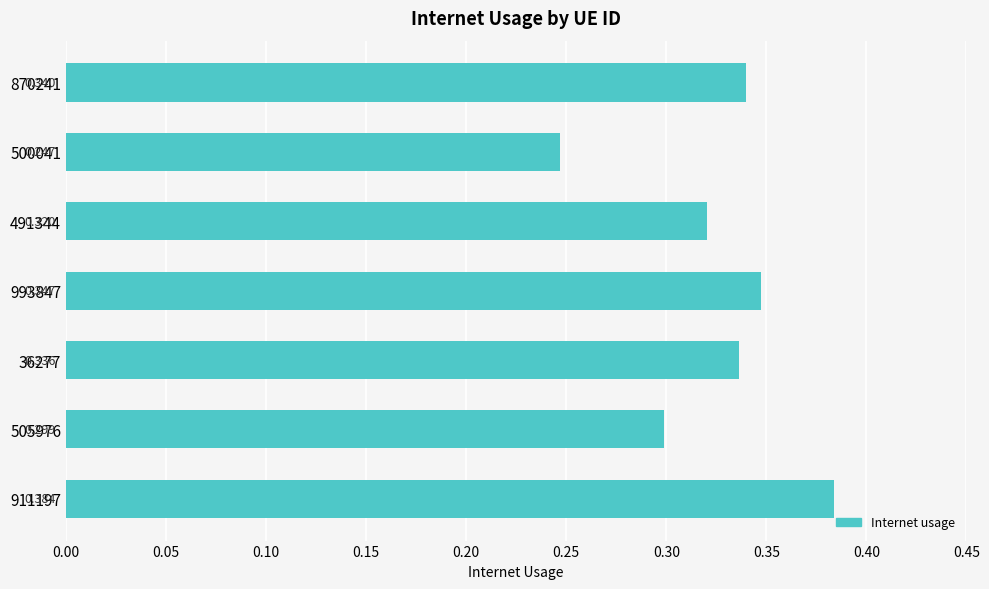

Rank the categories by value from lowest to highest.

500041, 505976, 491344, 36277, 870241, 993847, 911197